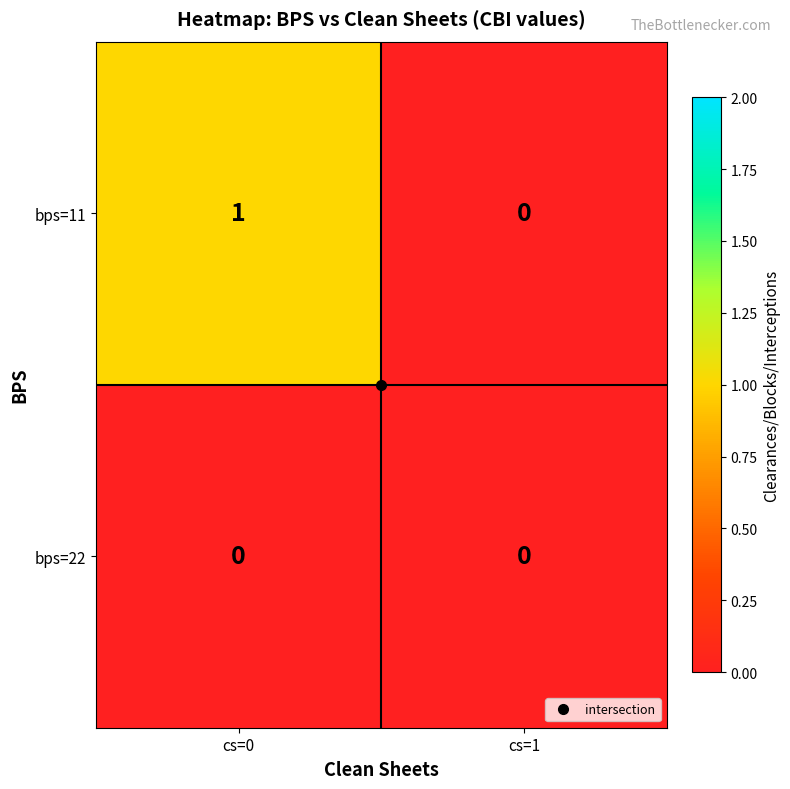

Which series has the widest spread of values?

bps=11